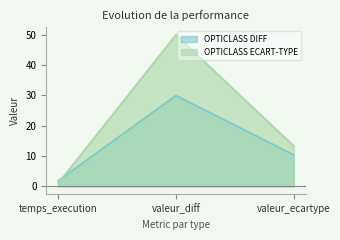

Reading left to right, transcribe all the data shown in this chart.

OPTICLASS DIFF: 1.8	30.0	10.4
OPTICLASS ECART-TYPE: 1.0	50.0	13.3